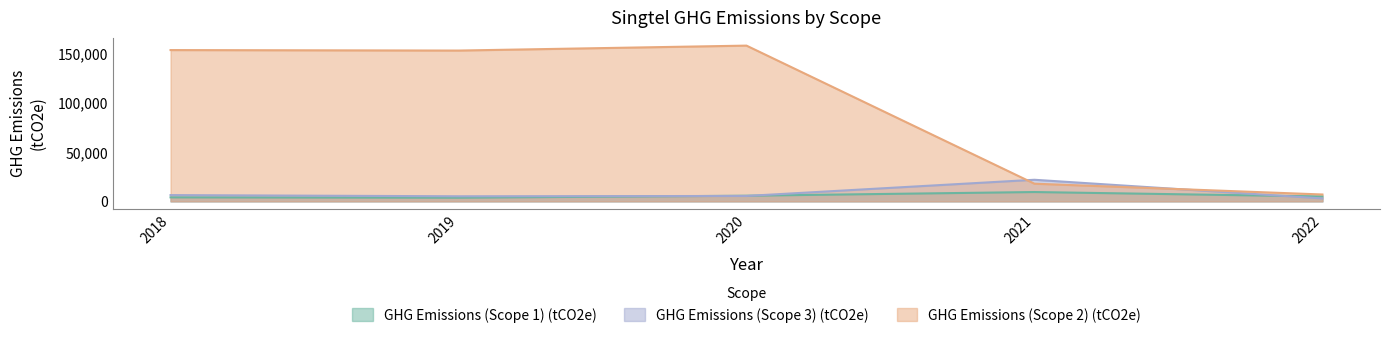

Which series has the widest spread of values?

GHG Emissions (Scope 2) (tCO2e)